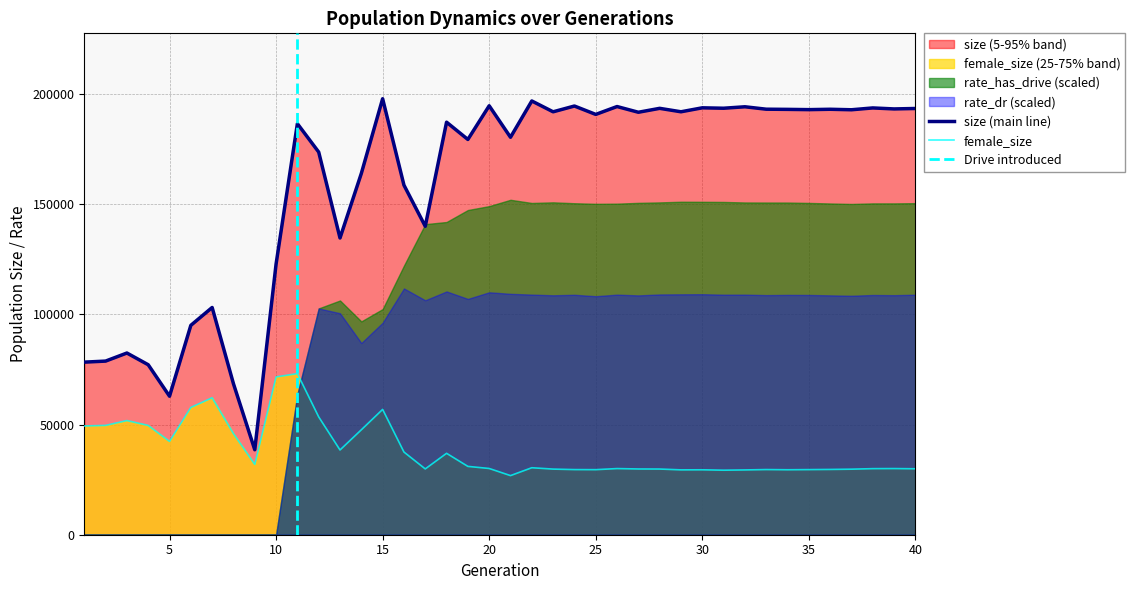

How many interior local peaks does the female_size series have?

10